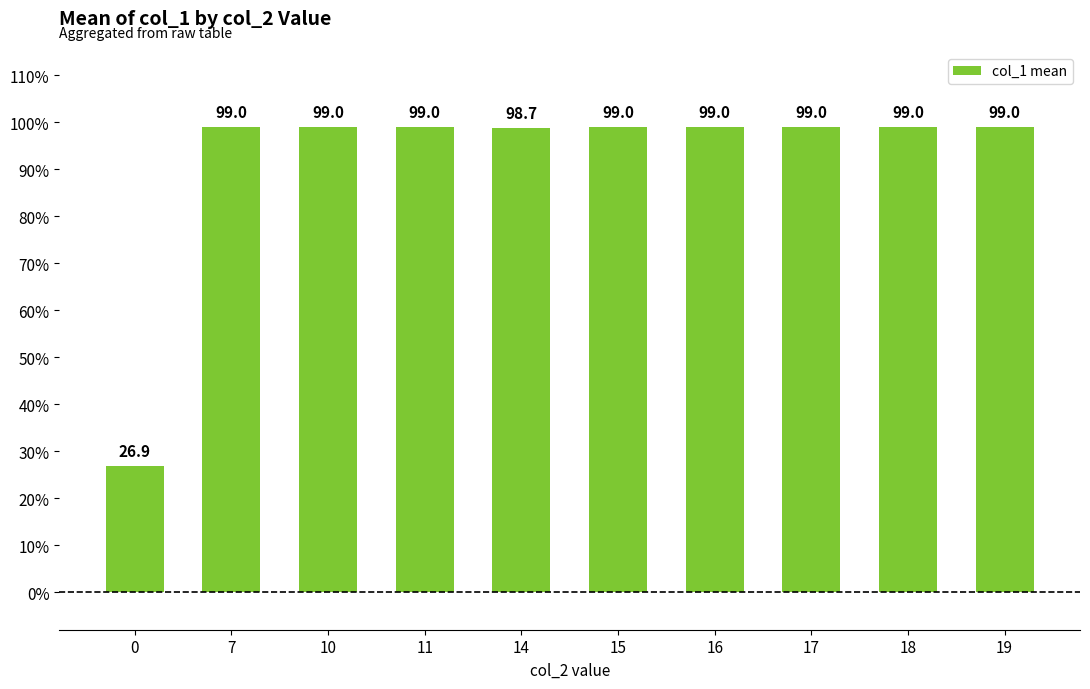

What is the sum of the values at 16 and 11?

198.0